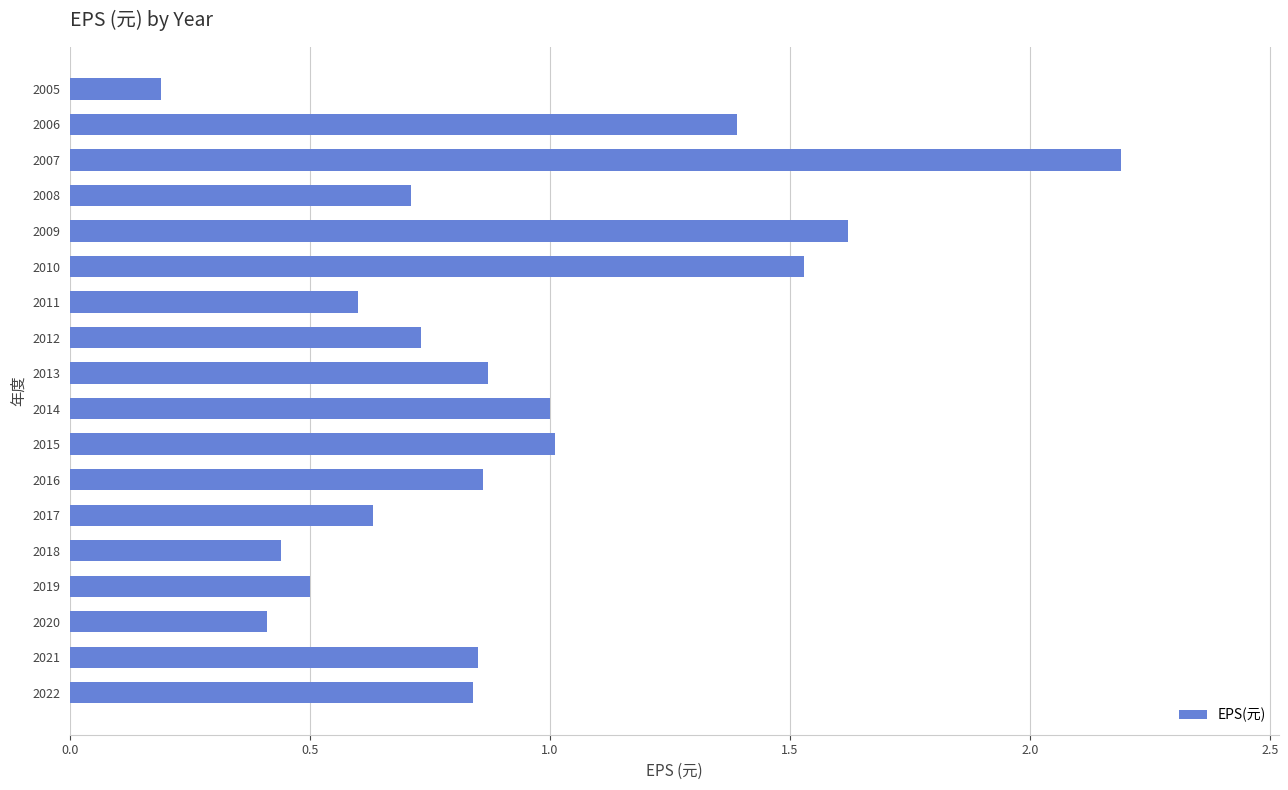

What is the difference between the maximum and minimum values?

2.0